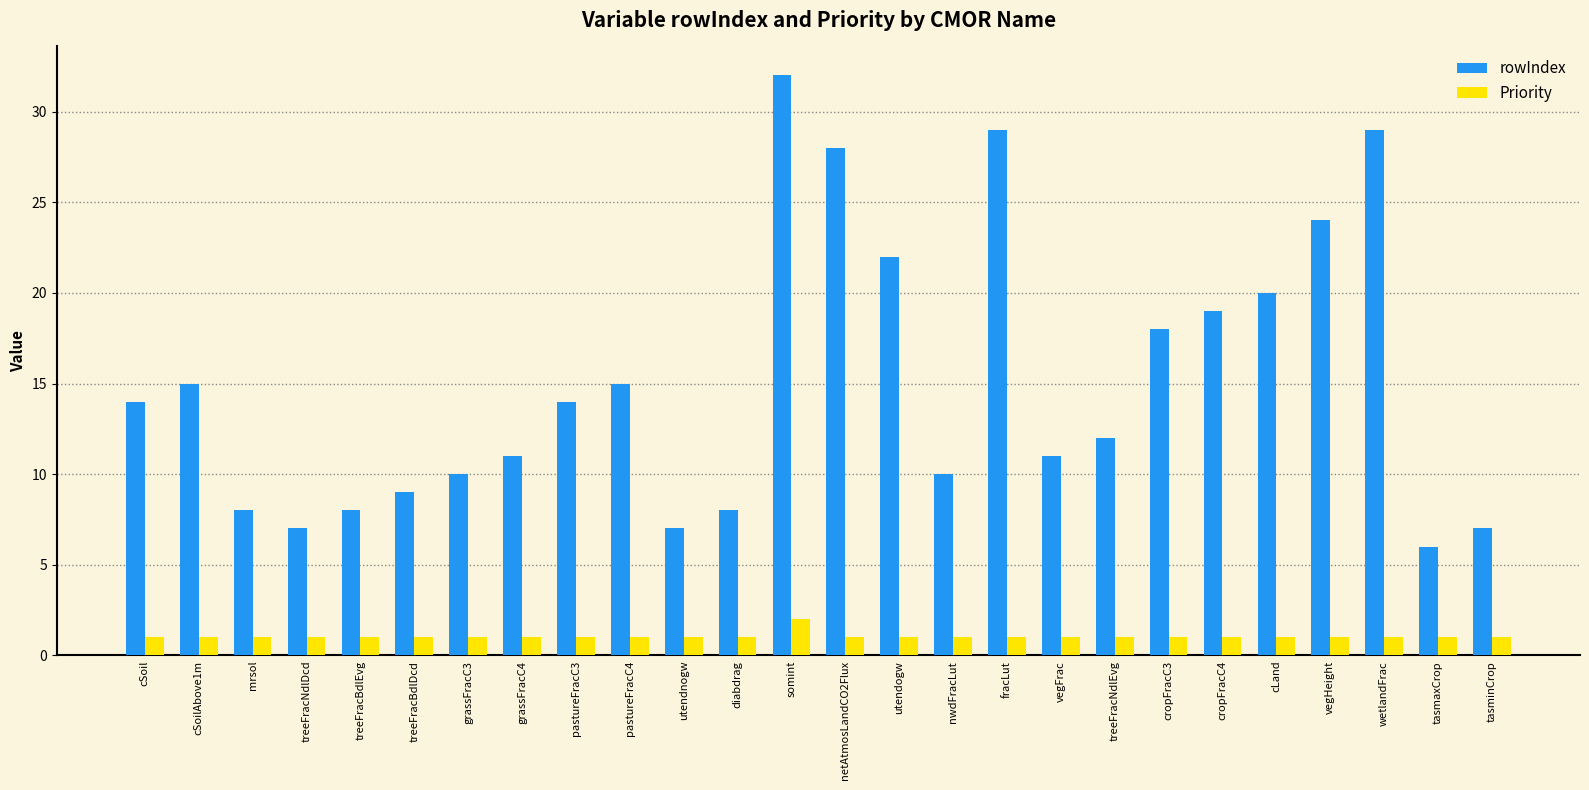

True or false: rowIndex has a value of 8 at diabdrag.

True